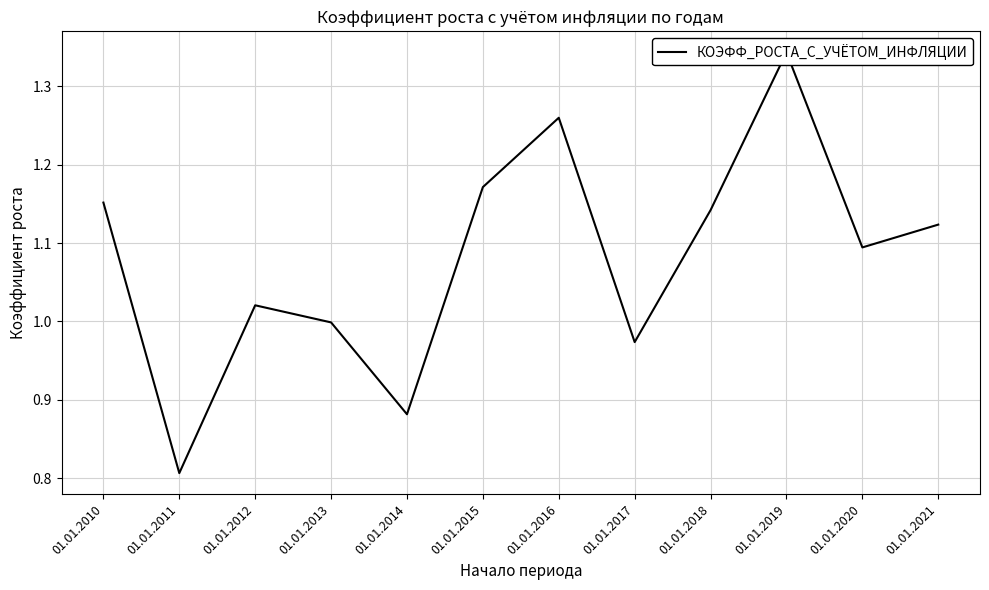

Which label corresponds to the largest value in the chart?

01.01.2019